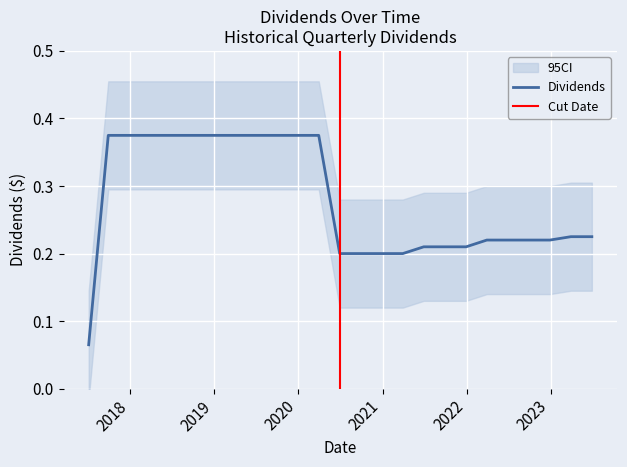

Does the chart display data point markers on the line(s)?

No